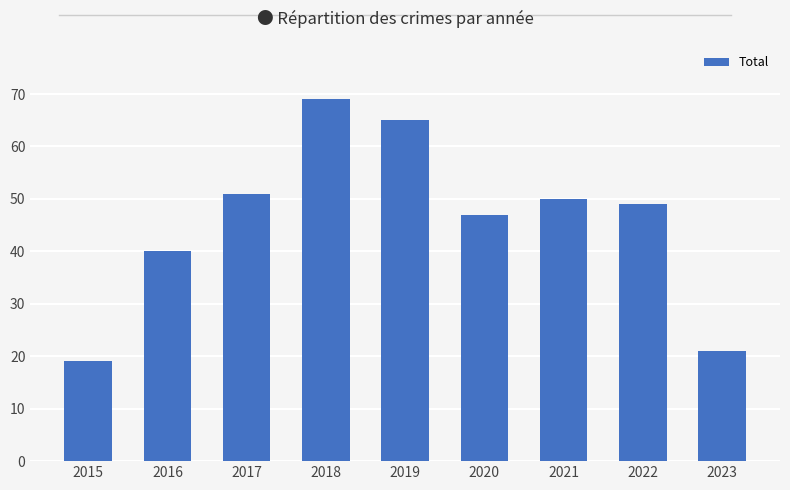

True or false: the data shows 21 at 2023.

True